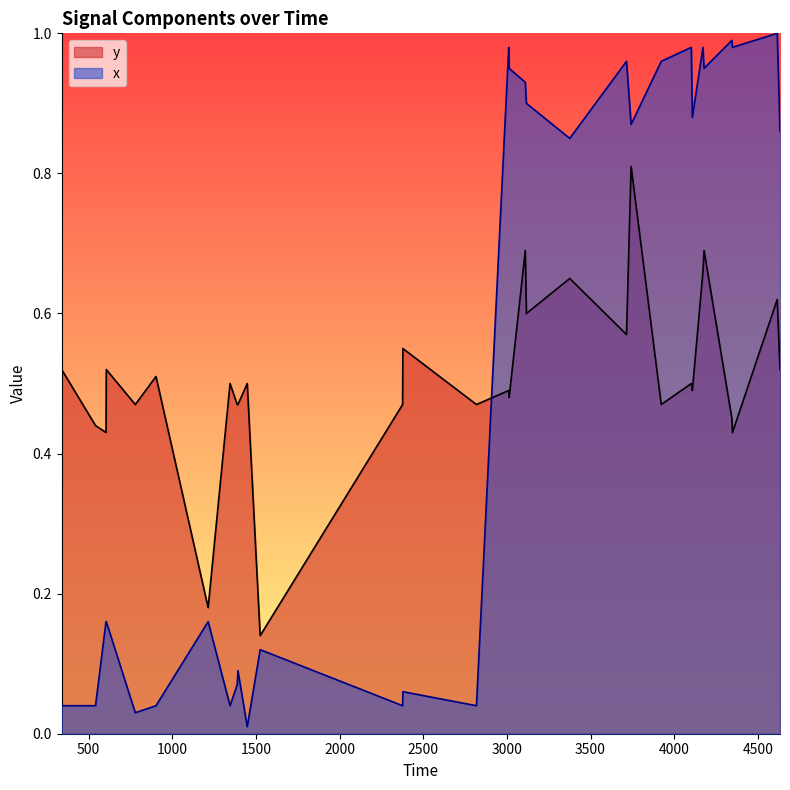

Is it true that y equals 0.7 at 37?

False